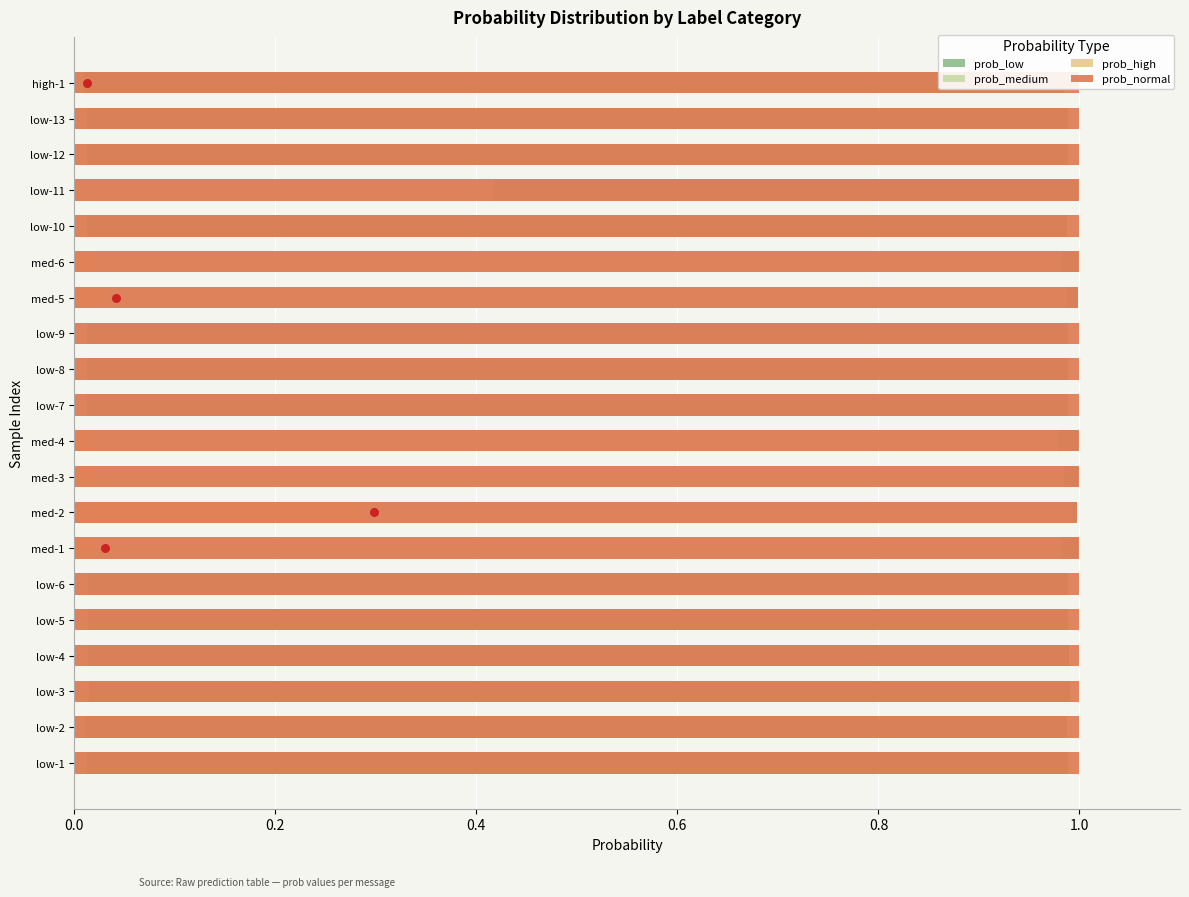

Is the value of prob_normal at low-4 greater than the value of prob_medium at low-4?

Yes